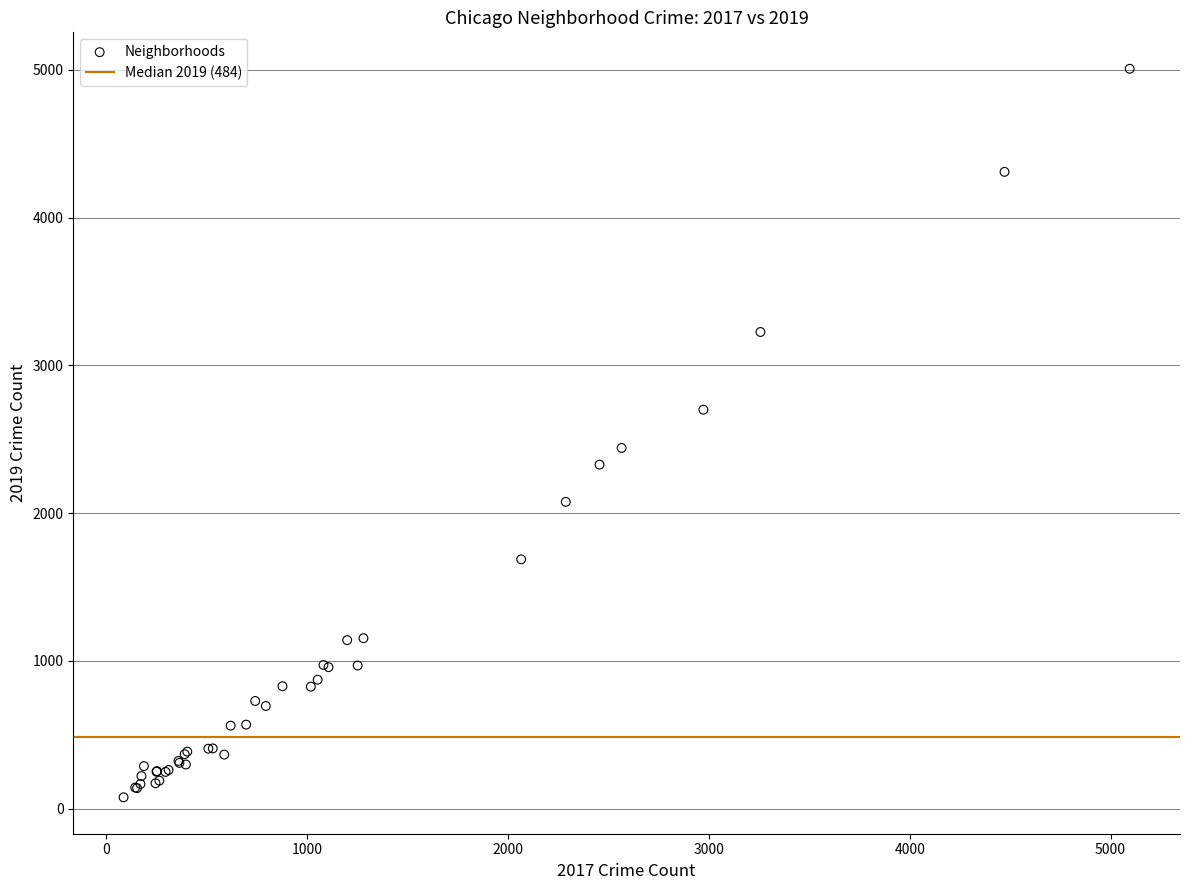

What Y value in the scatter plot is closest to 2542?

2441